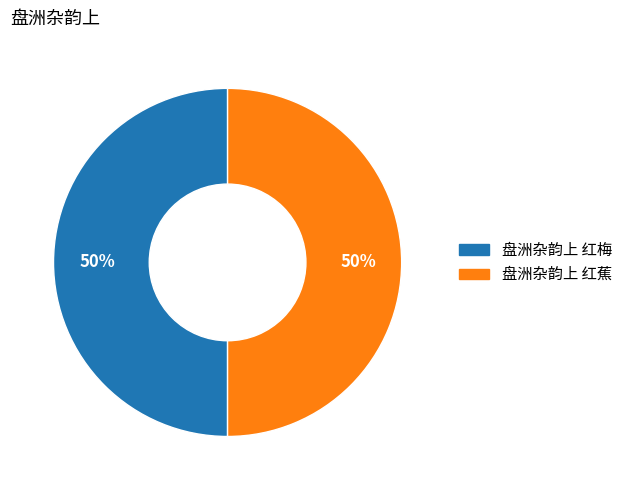

Approximately how many times larger is the value at 盘洲杂韵上 红梅 compared to 盘洲杂韵上 红蕉?

1.0